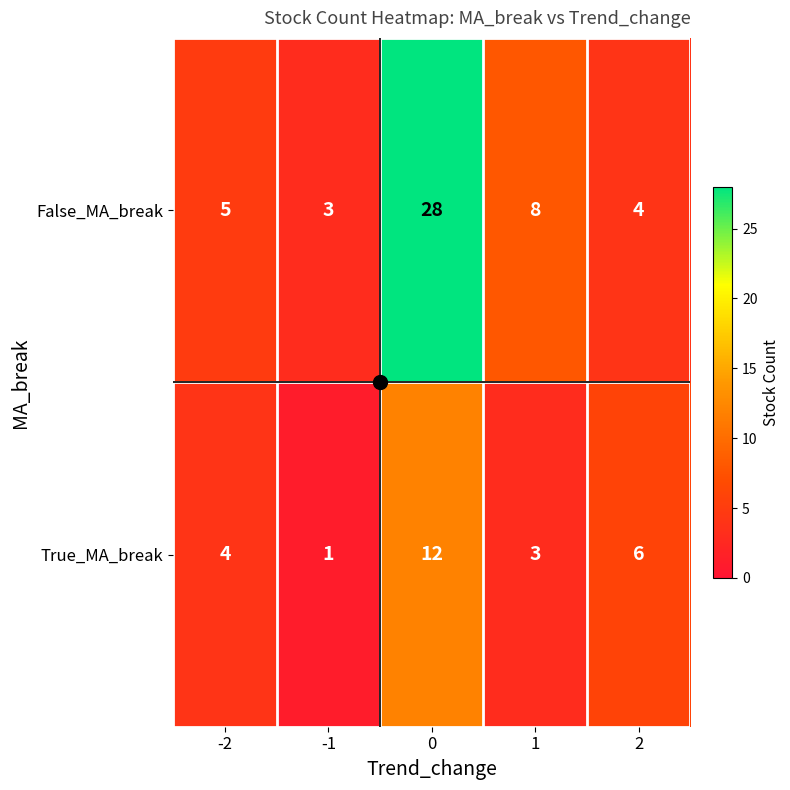

What is the minimum value for False_MA_break?

3